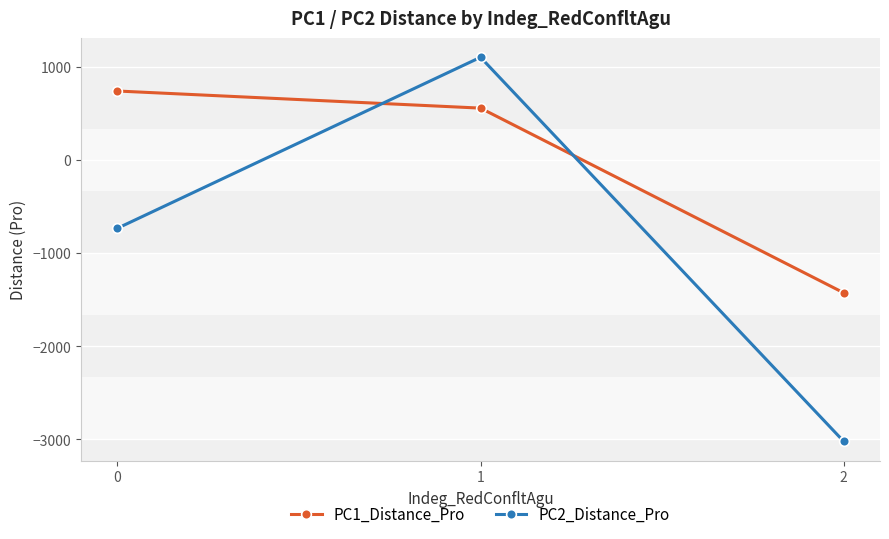

What is the difference between the PC1_Distance_Pro values at 2 and 1?

1984.2